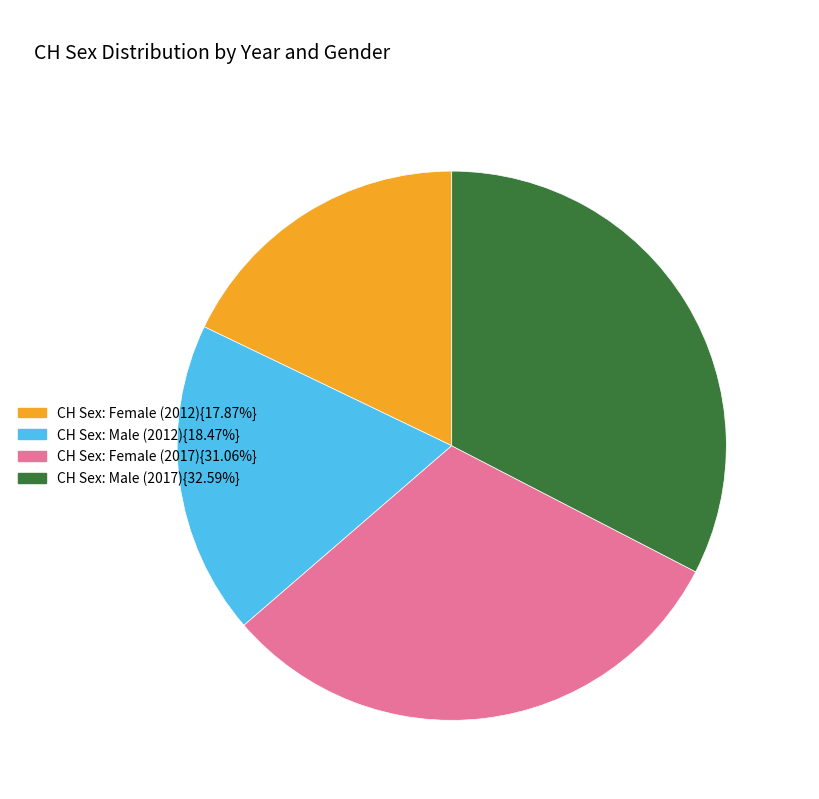

Combined, do CH Sex: Male (2017){32.59%} and CH Sex: Male (2012){18.47%} account for over 50%?

Yes